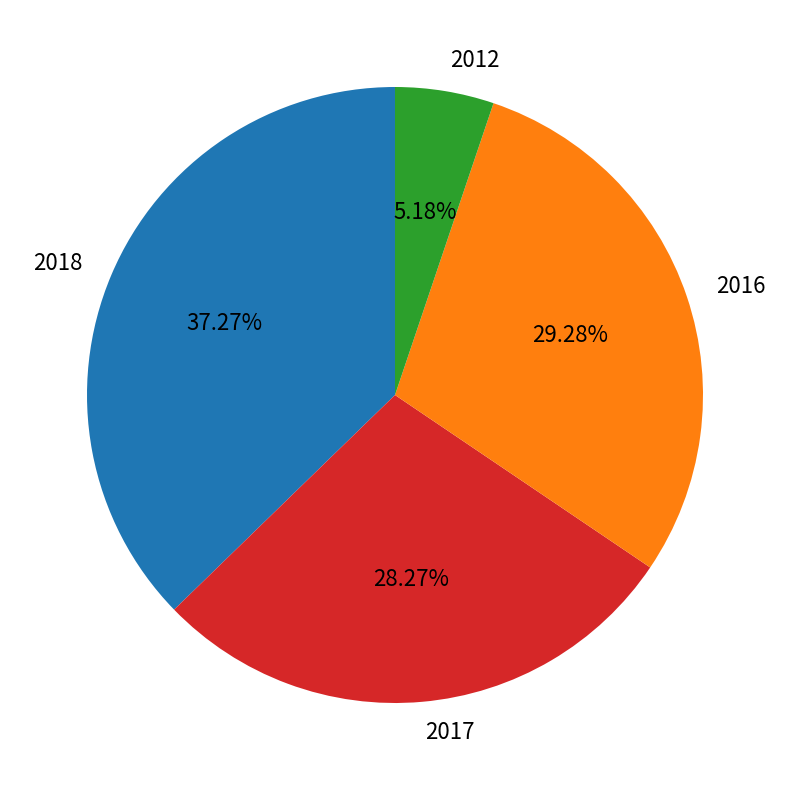

Is there any slice that represents more than half of the pie?

No